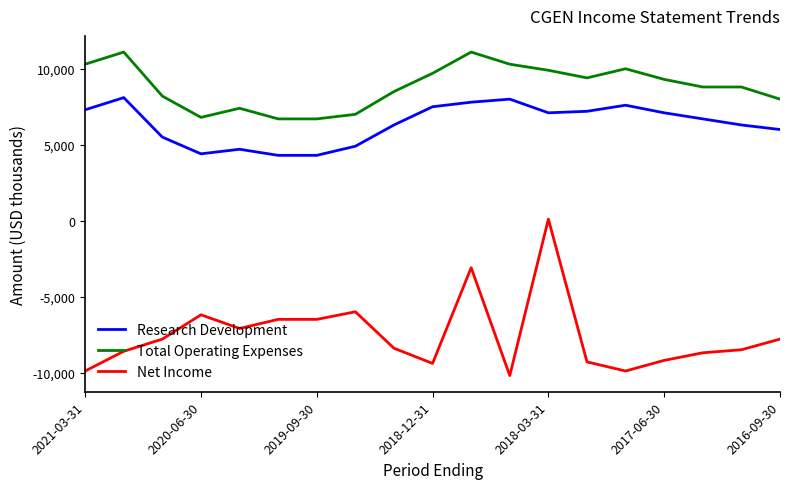

Reading left to right, extract all data points from this chart.

Research Development: 7300	8100	5500	4400	4700	4300	4300	4900	6300	7500	7800	8000	7100	7200	7600	7100	6700	6300	6000
Total Operating Expenses: 10300	11100	8200	6800	7400	6700	6700	7000	8500	9700	11100	10300	9900	9400	10000	9300	8800	8800	8000
Net Income: -9900	-8600	-7800	-6200	-7100	-6500	-6500	-6000	-8400	-9400	-3100	-10200	100	-9300	-9900	-9200	-8700	-8500	-7800